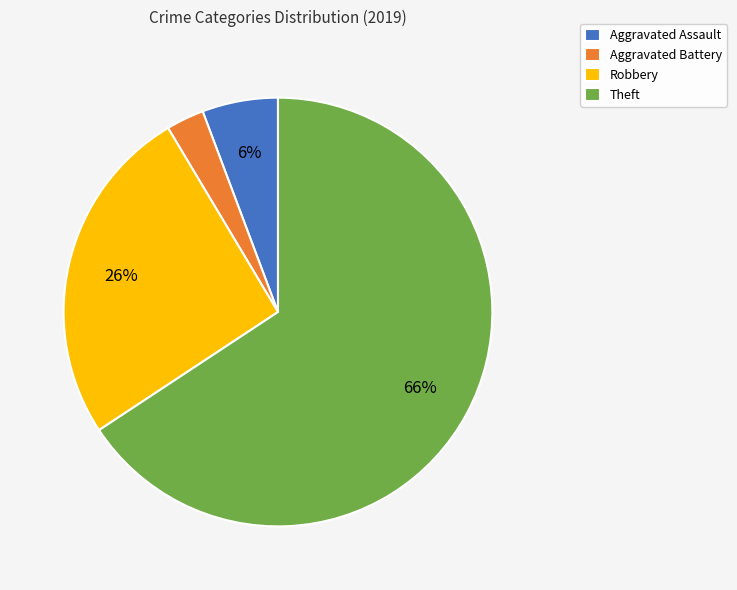

Which has a higher value, Robbery or Aggravated Assault?

Robbery